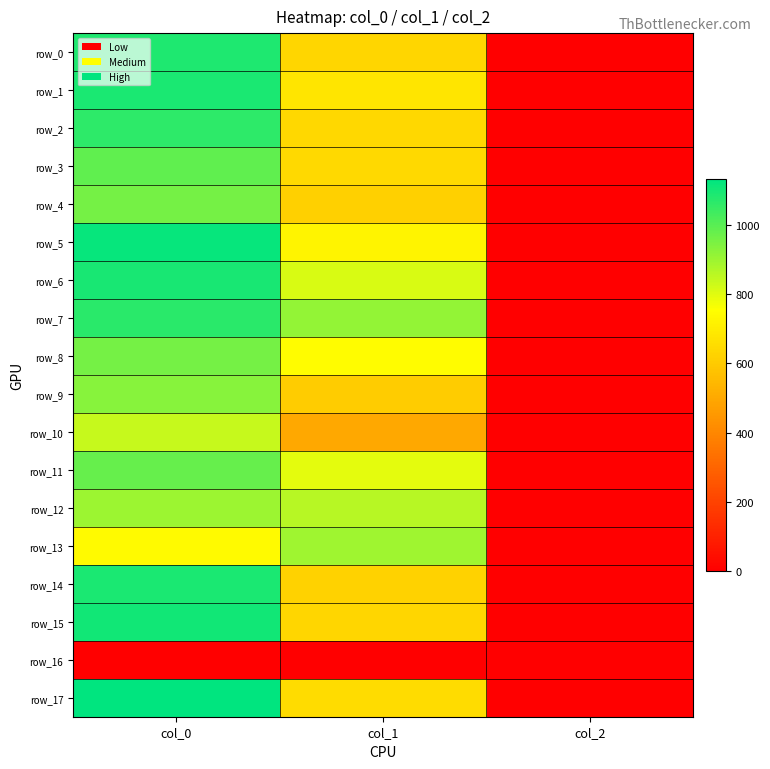

Rank the series by their maximum value, from highest to lowest.

row_17, row_5, row_15, row_6, row_1, row_14, row_0, row_7, row_2, row_3, row_11, row_4, row_8, row_9, row_12, row_13, row_10, row_16